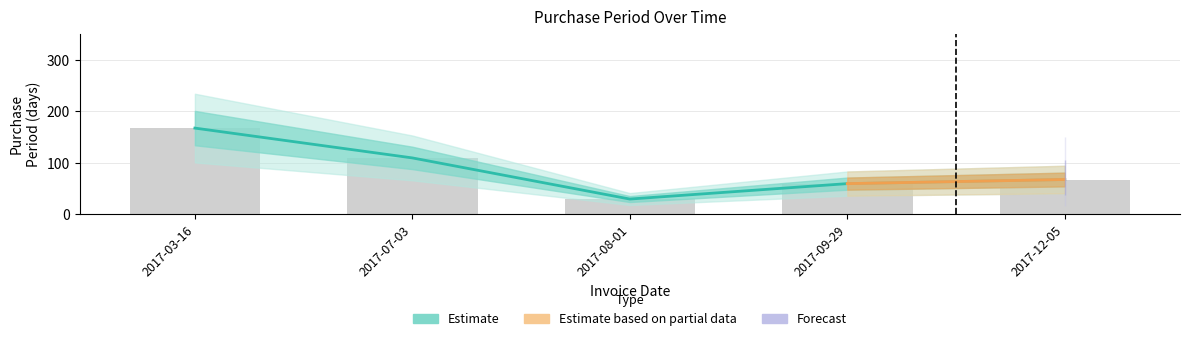

Does the chart contain stacked bars?

No